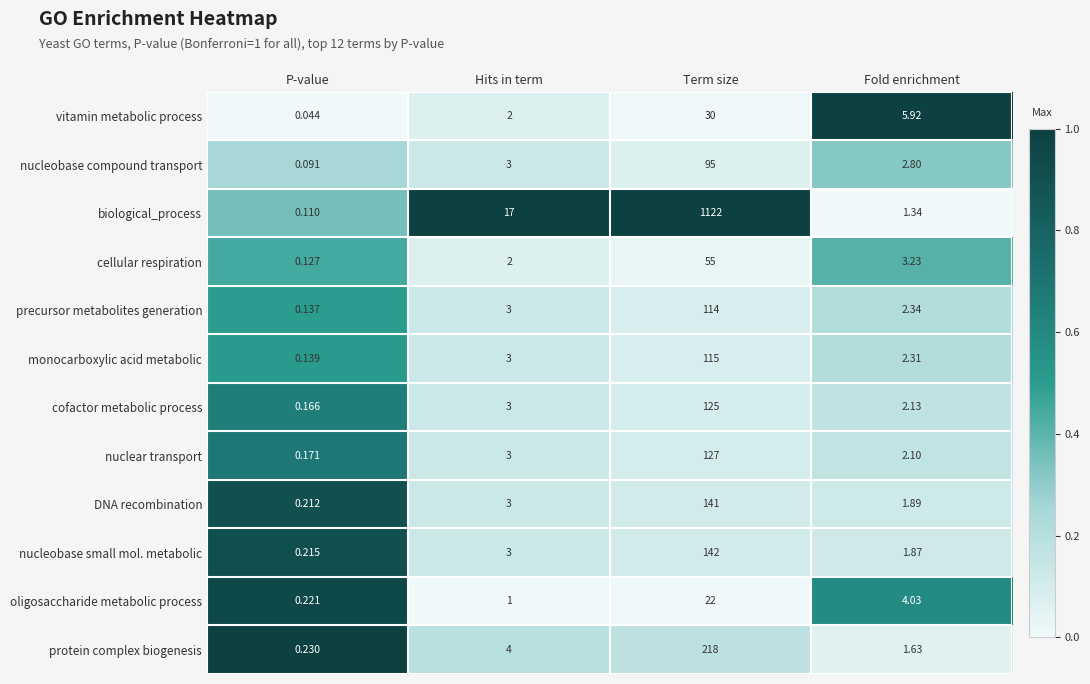

What is the difference between the highest and lowest values at Hits in term?

16.0